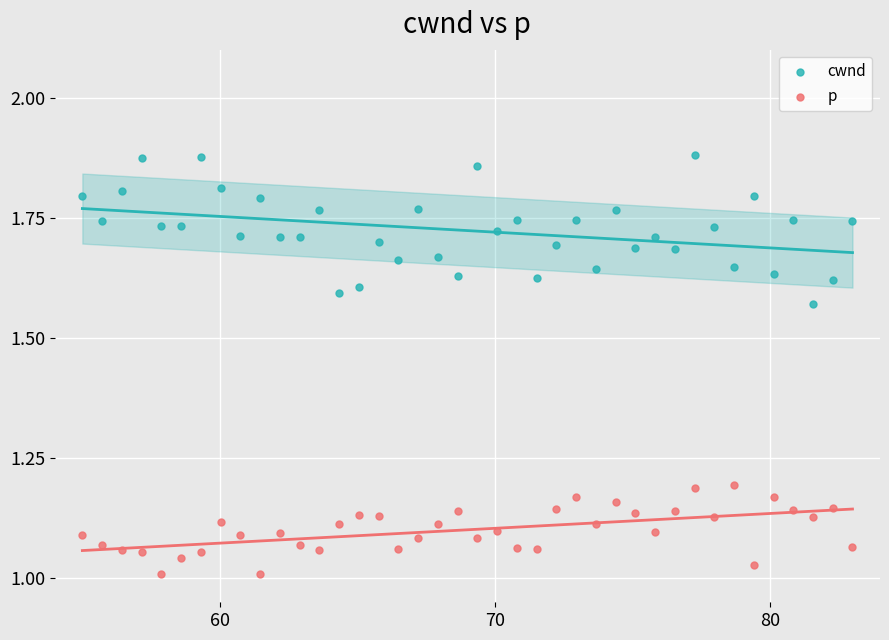

Across all data points, what is the range of X values (max minus min)?

28.0